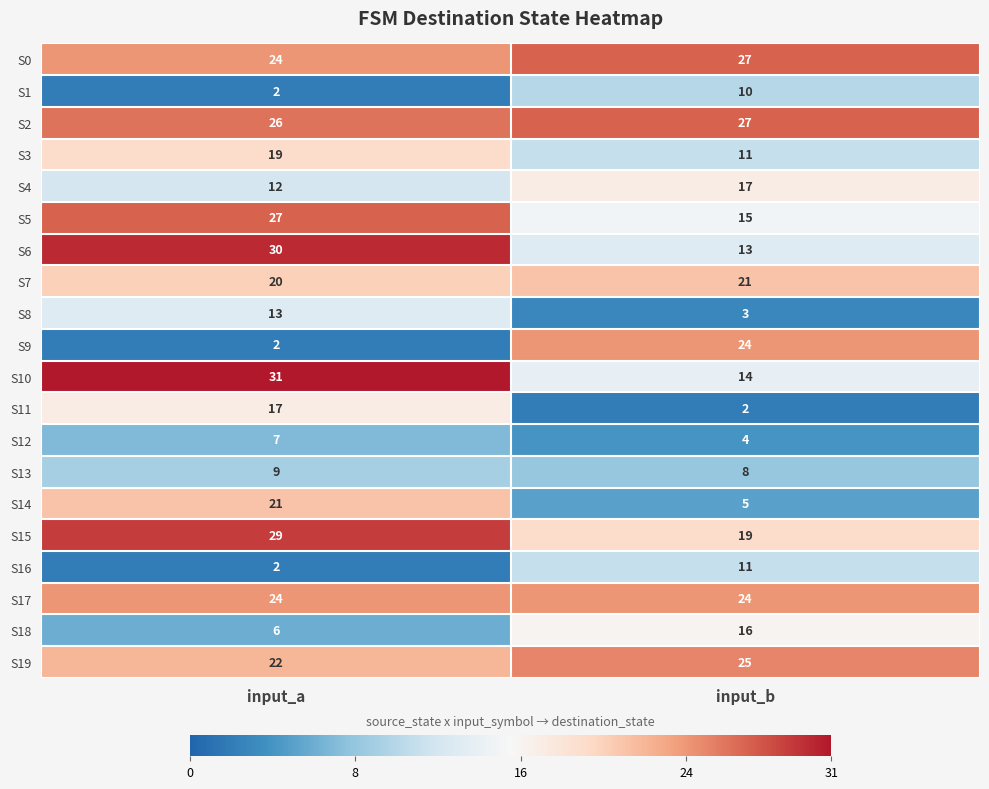

What is the average value of the S15 series?

24